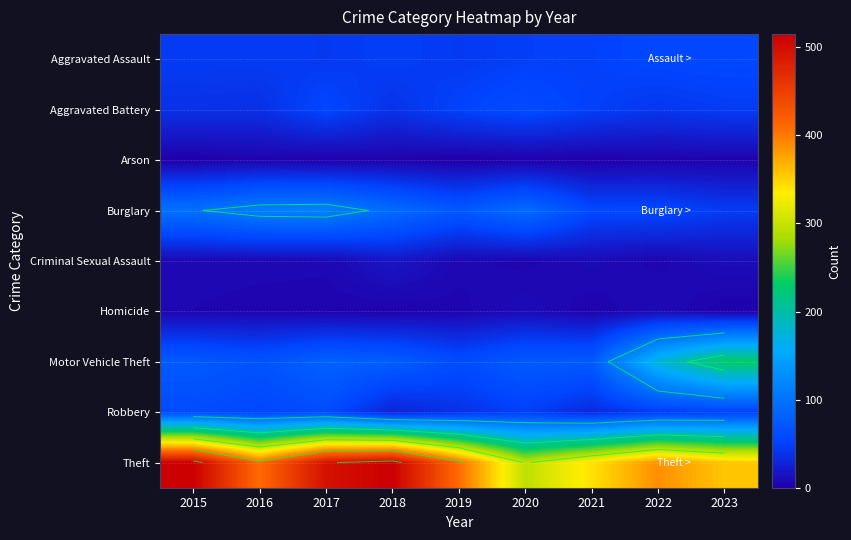

At how many categories does at least one series exceed 2?

9